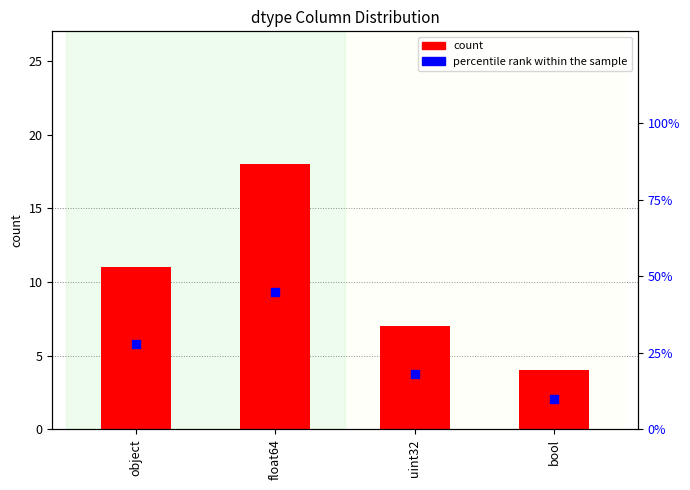

What are all the series names shown in the legend?

count, percentile rank within the sample